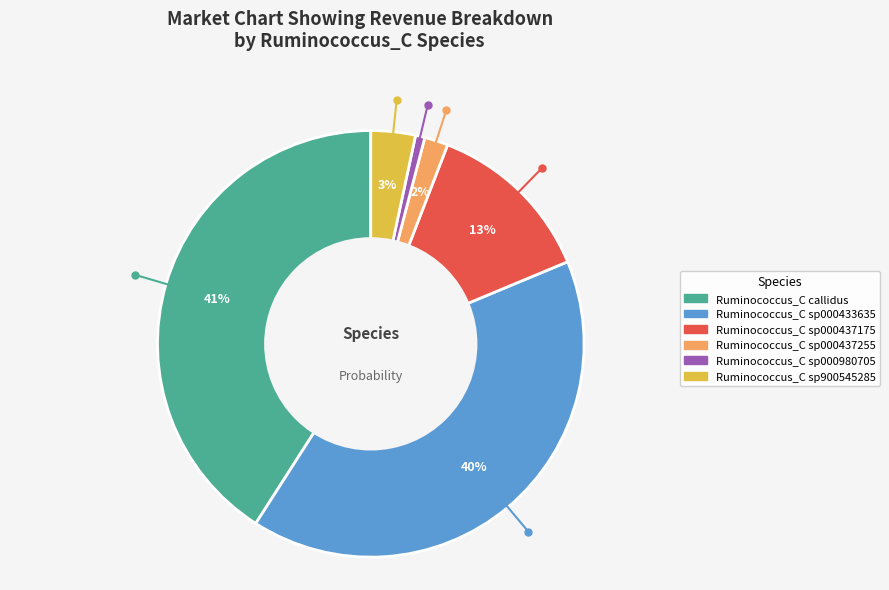

Is there a majority slice in this chart?

No